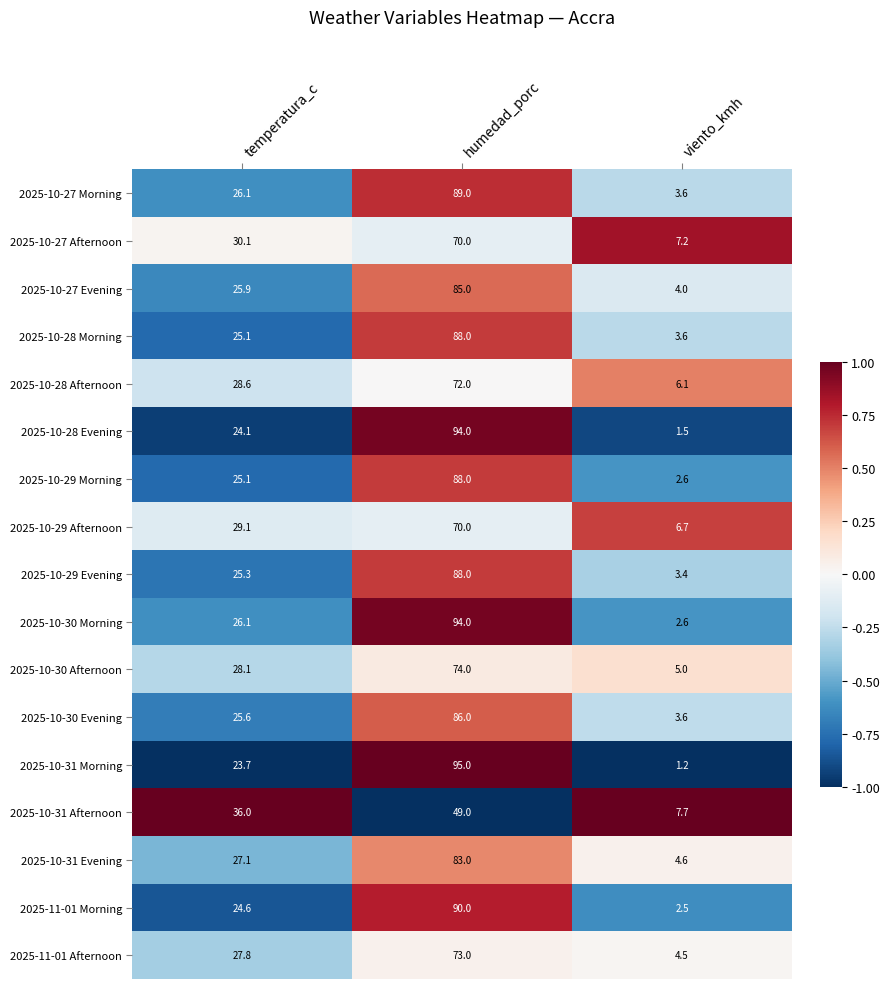

Which category has the lowest value across all series?

viento_kmh